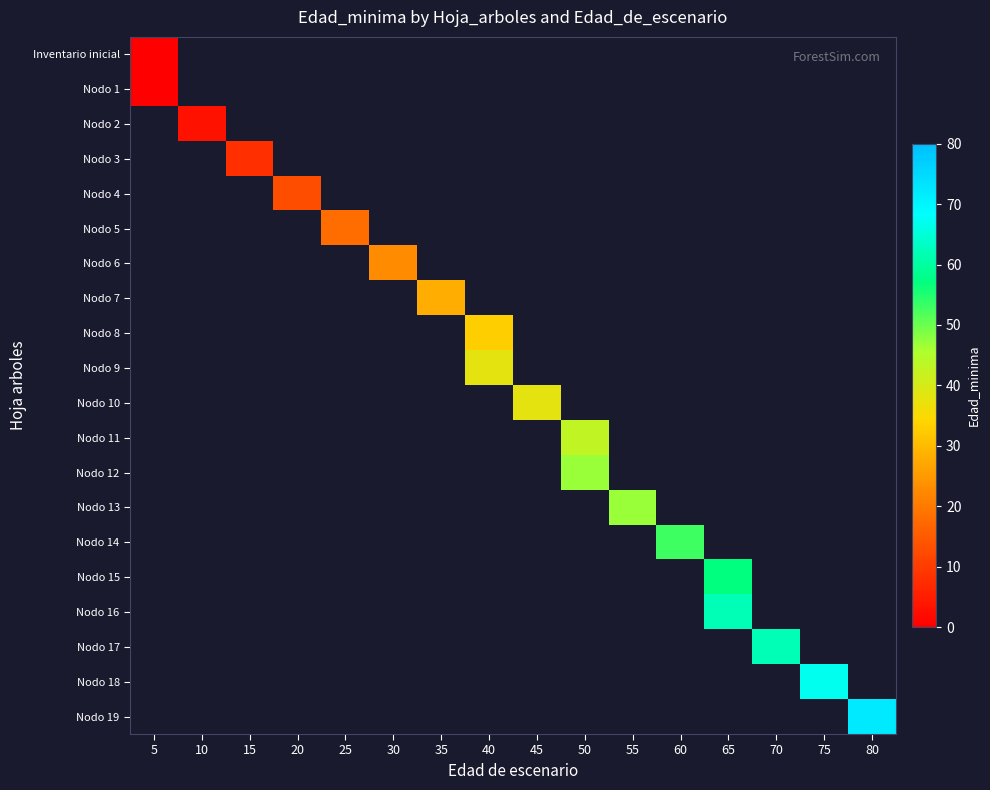

Reading right to left, extract all data points from this chart.

Inventario inicial: 80=-1	75=-1	70=-1	65=-1	60=-1	55=-1	50=-1	45=-1	40=-1	35=-1	30=-1	25=-1	20=-1	15=-1	10=-1	5=0
Nodo 1: 80=-1	75=-1	70=-1	65=-1	60=-1	55=-1	50=-1	45=-1	40=-1	35=-1	30=-1	25=-1	20=-1	15=-1	10=-1	5=0
Nodo 2: 80=-1	75=-1	70=-1	65=-1	60=-1	55=-1	50=-1	45=-1	40=-1	35=-1	30=-1	25=-1	20=-1	15=-1	10=3	5=-1
Nodo 3: 80=-1	75=-1	70=-1	65=-1	60=-1	55=-1	50=-1	45=-1	40=-1	35=-1	30=-1	25=-1	20=-1	15=8	10=-1	5=-1
Nodo 4: 80=-1	75=-1	70=-1	65=-1	60=-1	55=-1	50=-1	45=-1	40=-1	35=-1	30=-1	25=-1	20=13	15=-1	10=-1	5=-1
Nodo 5: 80=-1	75=-1	70=-1	65=-1	60=-1	55=-1	50=-1	45=-1	40=-1	35=-1	30=-1	25=18	20=-1	15=-1	10=-1	5=-1
Nodo 6: 80=-1	75=-1	70=-1	65=-1	60=-1	55=-1	50=-1	45=-1	40=-1	35=-1	30=23	25=-1	20=-1	15=-1	10=-1	5=-1
Nodo 7: 80=-1	75=-1	70=-1	65=-1	60=-1	55=-1	50=-1	45=-1	40=-1	35=28	30=-1	25=-1	20=-1	15=-1	10=-1	5=-1
Nodo 8: 80=-1	75=-1	70=-1	65=-1	60=-1	55=-1	50=-1	45=-1	40=33	35=-1	30=-1	25=-1	20=-1	15=-1	10=-1	5=-1
Nodo 9: 80=-1	75=-1	70=-1	65=-1	60=-1	55=-1	50=-1	45=-1	40=38	35=-1	30=-1	25=-1	20=-1	15=-1	10=-1	5=-1
Nodo 10: 80=-1	75=-1	70=-1	65=-1	60=-1	55=-1	50=-1	45=38	40=-1	35=-1	30=-1	25=-1	20=-1	15=-1	10=-1	5=-1
Nodo 11: 80=-1	75=-1	70=-1	65=-1	60=-1	55=-1	50=43	45=-1	40=-1	35=-1	30=-1	25=-1	20=-1	15=-1	10=-1	5=-1
Nodo 12: 80=-1	75=-1	70=-1	65=-1	60=-1	55=-1	50=47	45=-1	40=-1	35=-1	30=-1	25=-1	20=-1	15=-1	10=-1	5=-1
Nodo 13: 80=-1	75=-1	70=-1	65=-1	60=-1	55=47	50=-1	45=-1	40=-1	35=-1	30=-1	25=-1	20=-1	15=-1	10=-1	5=-1
Nodo 14: 80=-1	75=-1	70=-1	65=-1	60=53	55=-1	50=-1	45=-1	40=-1	35=-1	30=-1	25=-1	20=-1	15=-1	10=-1	5=-1
Nodo 15: 80=-1	75=-1	70=-1	65=57	60=-1	55=-1	50=-1	45=-1	40=-1	35=-1	30=-1	25=-1	20=-1	15=-1	10=-1	5=-1
Nodo 16: 80=-1	75=-1	70=-1	65=62	60=-1	55=-1	50=-1	45=-1	40=-1	35=-1	30=-1	25=-1	20=-1	15=-1	10=-1	5=-1
Nodo 17: 80=-1	75=-1	70=62	65=-1	60=-1	55=-1	50=-1	45=-1	40=-1	35=-1	30=-1	25=-1	20=-1	15=-1	10=-1	5=-1
Nodo 18: 80=-1	75=67	70=-1	65=-1	60=-1	55=-1	50=-1	45=-1	40=-1	35=-1	30=-1	25=-1	20=-1	15=-1	10=-1	5=-1
Nodo 19: 80=72	75=-1	70=-1	65=-1	60=-1	55=-1	50=-1	45=-1	40=-1	35=-1	30=-1	25=-1	20=-1	15=-1	10=-1	5=-1